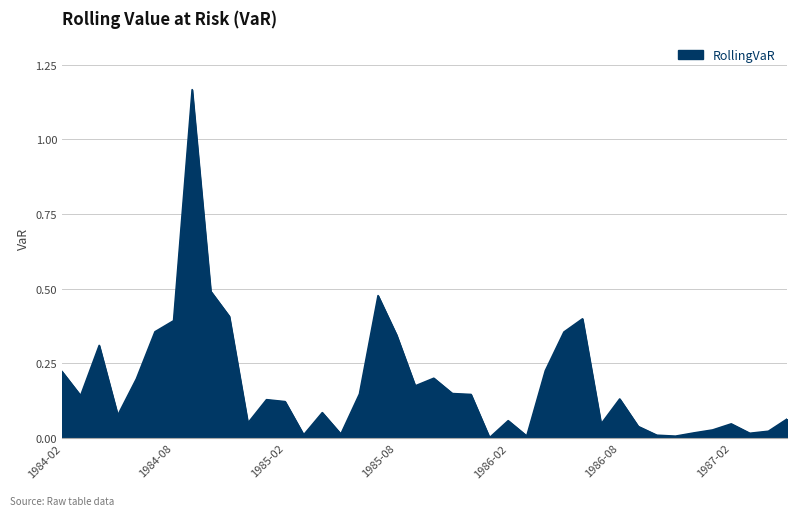

Reading left to right, extract all data points from this chart.

1984-02=0.2	1984-03=0.1	1984-04=0.3	1984-05=0.1	1984-06=0.2	1984-07=0.4	1984-08=0.4	1984-09=1.2	1984-10=0.5	1984-11=0.4	1984-12=0.1	1985-01=0.1	1985-02=0.1	1985-03=0.0	1985-04=0.1	1985-05=0.0	1985-06=0.1	1985-07=0.5	1985-08=0.3	1985-09=0.2	1985-10=0.2	1985-11=0.1	1985-12=0.1	1986-01=0.0	1986-02=0.1	1986-03=0.0	1986-04=0.2	1986-05=0.4	1986-06=0.4	1986-07=0.0	1986-08=0.1	1986-09=0.0	1986-10=0.0	1986-11=0.0	1986-12=0.0	1987-01=0.0	1987-02=0.0	1987-03=0.0	1987-04=0.0	1987-05=0.1